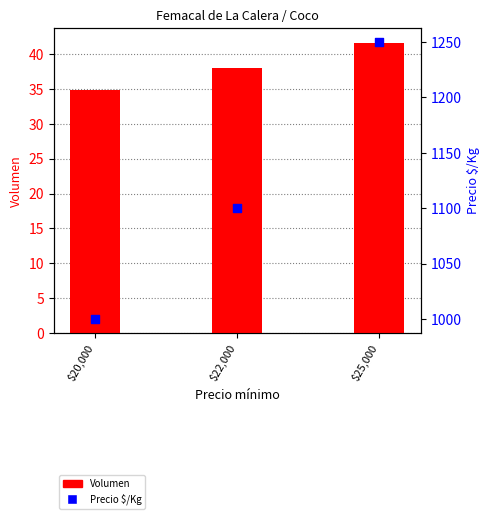

At how many categories does at least one series exceed 957?

3